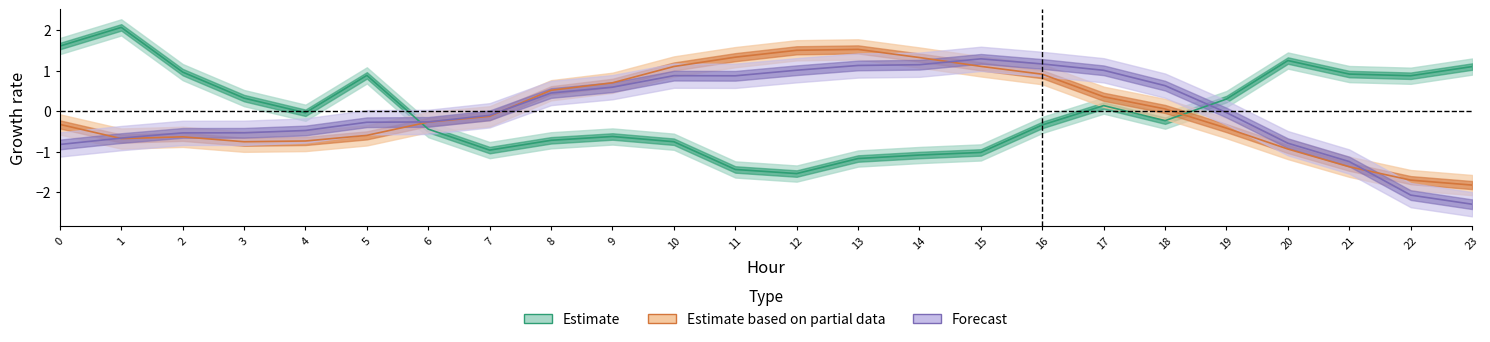

Reading right to left, what are all the values shown in this chart?

Estimate: 23=1.1	22=0.9	21=0.9	20=1.2	19=0.3	18=-0.2	17=0.1	16=-0.3	15=-1.0	14=-1.1	13=-1.2	12=-1.5	11=-1.4	10=-0.8	9=-0.6	8=-0.7	7=-1.0	6=-0.4	5=0.9	4=-0.0	3=0.3	2=1.0	1=2.1	0=1.6
Estimate based on partial data: 23=-1.8	22=-1.7	21=-1.4	20=-0.9	19=-0.4	18=0.1	17=0.4	16=0.9	15=1.1	14=1.3	13=1.5	12=1.5	11=1.3	10=1.1	9=0.7	8=0.5	7=-0.1	6=-0.3	5=-0.6	4=-0.7	3=-0.8	2=-0.6	1=-0.7	0=-0.3
Forecast: 23=-2.3	22=-2.1	21=-1.2	20=-0.8	19=-0.0	18=0.6	17=1.0	16=1.2	15=1.3	14=1.1	13=1.1	12=1.0	11=0.9	10=0.9	9=0.6	8=0.4	7=-0.1	6=-0.3	5=-0.3	4=-0.5	3=-0.5	2=-0.5	1=-0.7	0=-0.8